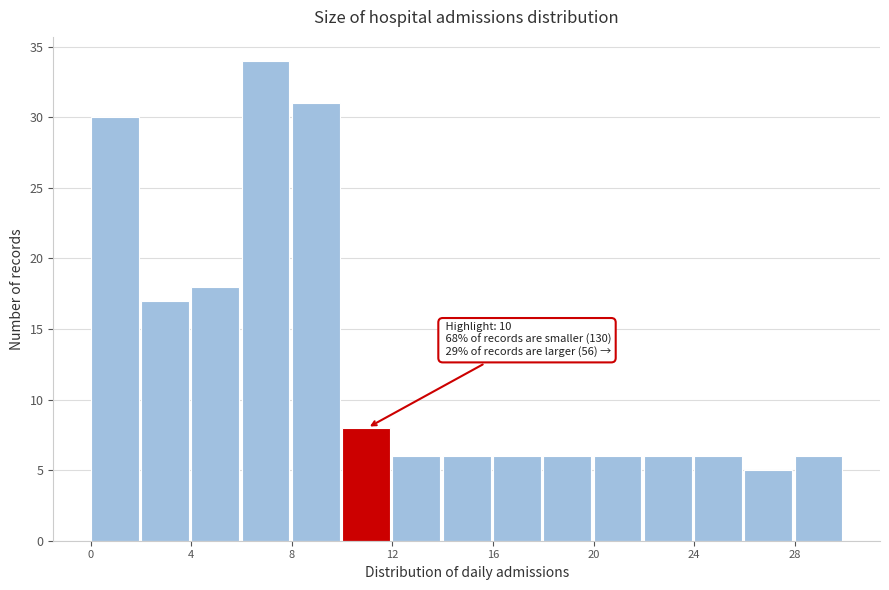

Which range on the x-axis has the tallest bar?

6 to 8